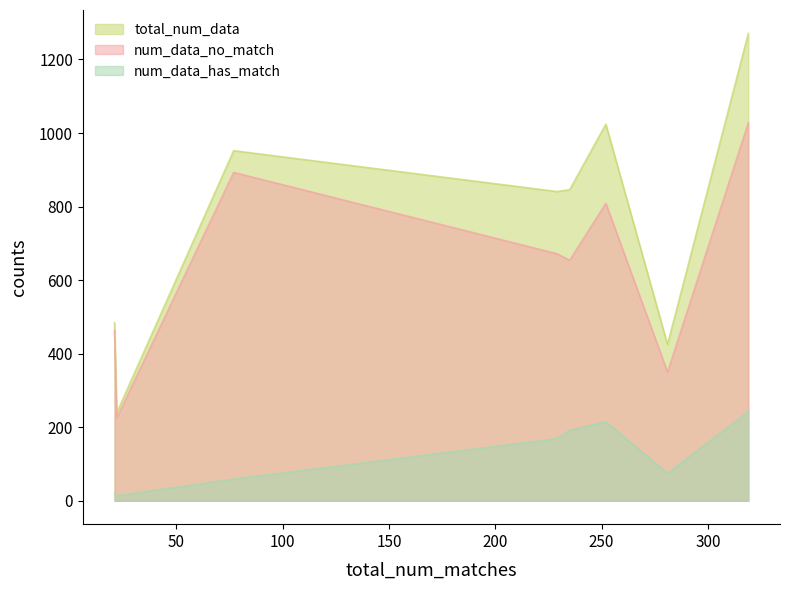

True or false: num_data_has_match and num_data_no_match cross at least once.

False